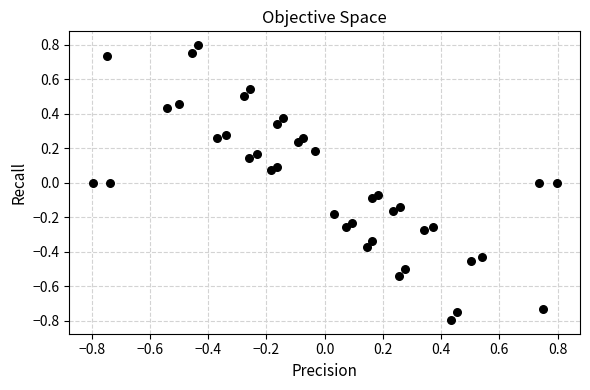

What is the range of Y values (max minus min)?

1.6